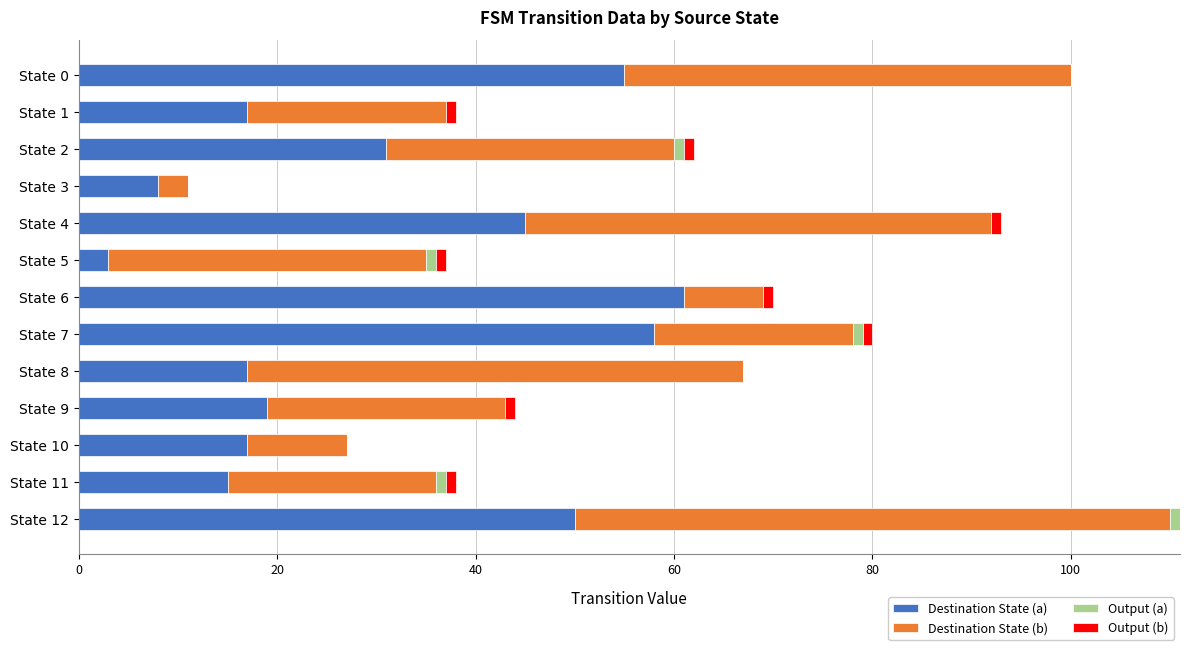

At which category is the sum across all series the highest?

State 12